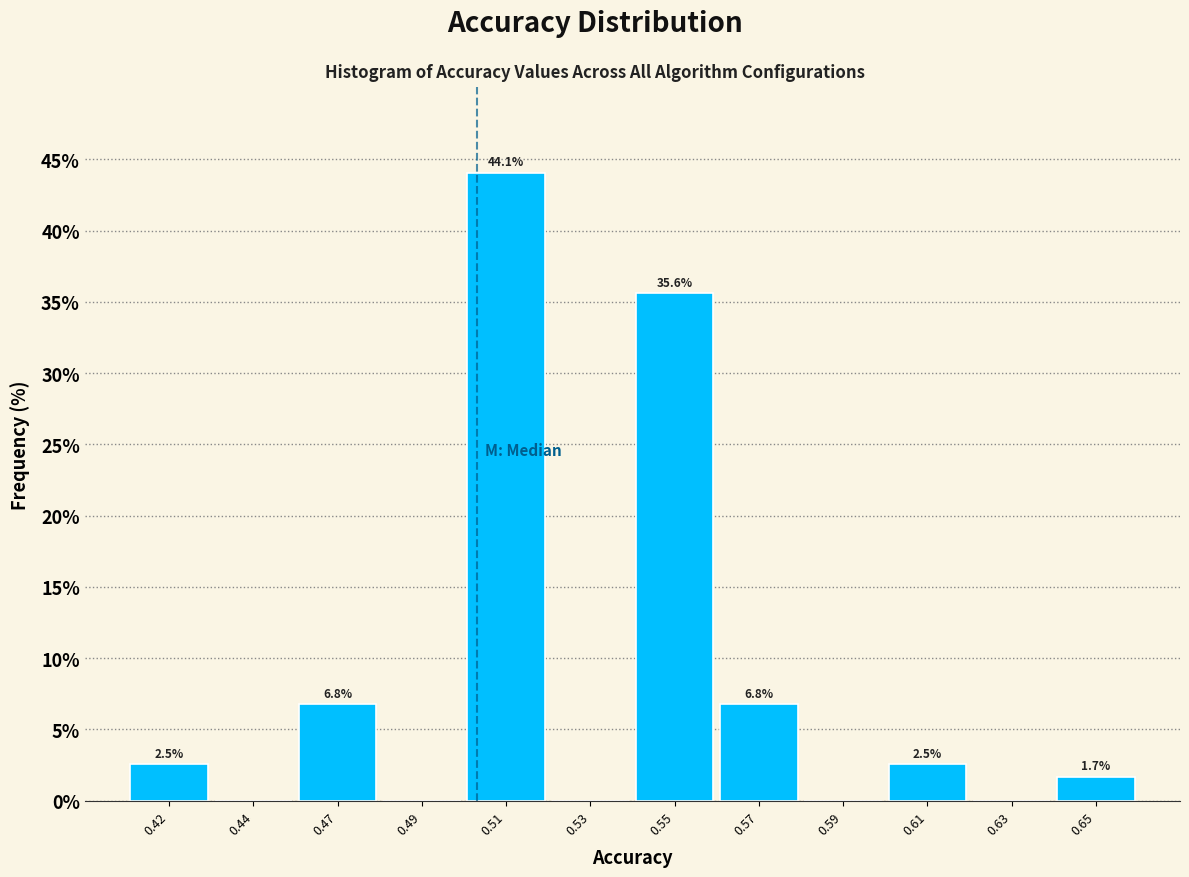

Reading left to right, transcribe all the data shown in this chart.

0.42=2.5	0.44=0.0	0.47=6.8	0.49=0.0	0.51=44.1	0.53=0.0	0.55=35.6	0.57=6.8	0.59=0.0	0.61=2.5	0.63=0.0	0.65=1.7